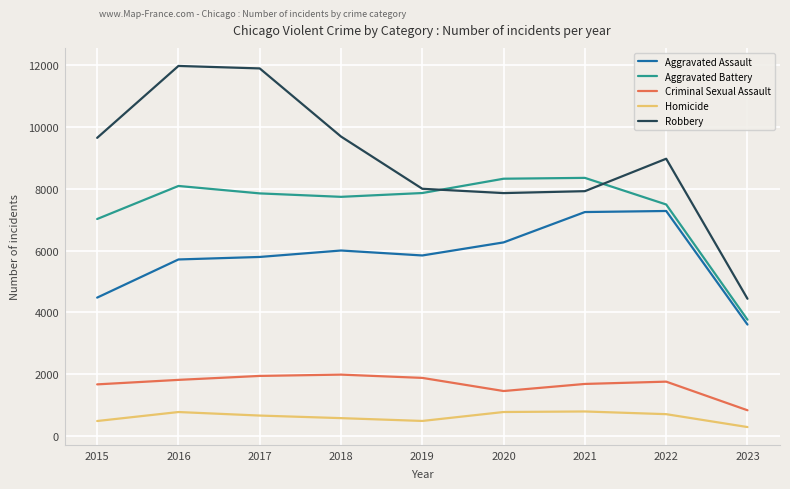

Which series changed the most between 2018 and 2023?

Robbery